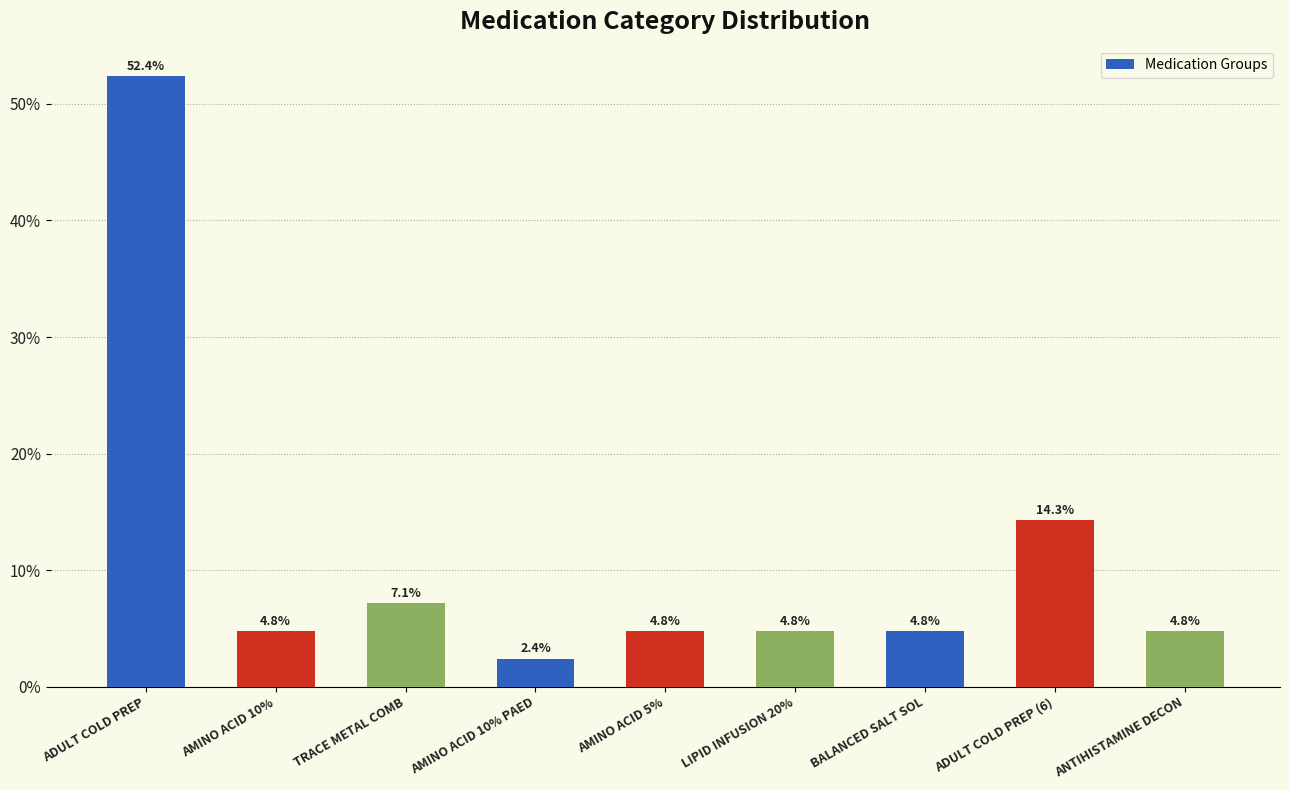

How many bars are there in total?

9